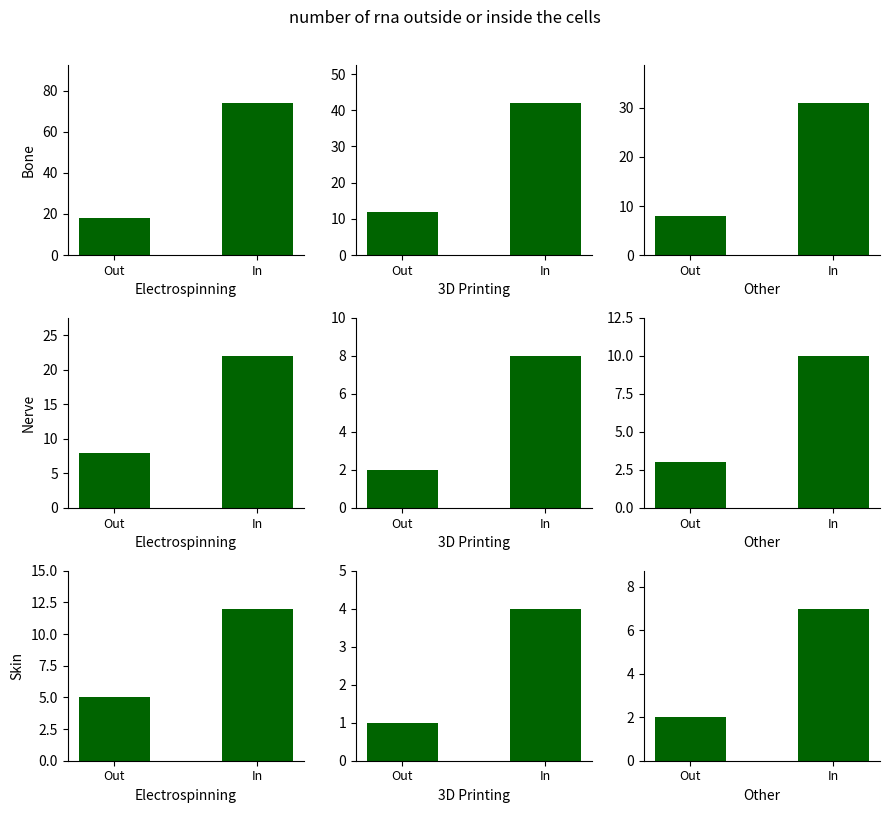

What is the label of the 2nd bar from the left?

In